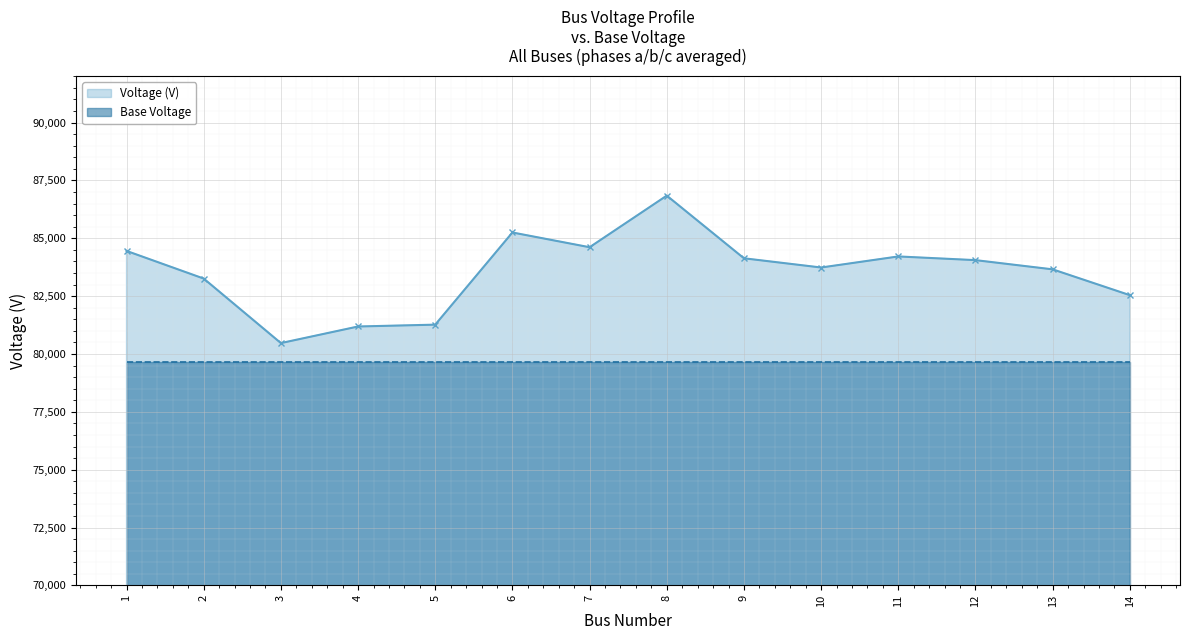

What is the value of the Voltage (V) point at the 9th from the left?

84136.1